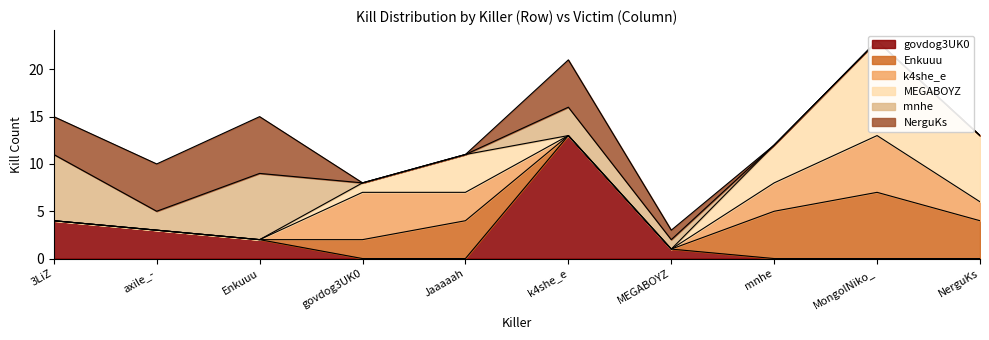

How many values in the mnhe series exceed 1?

4